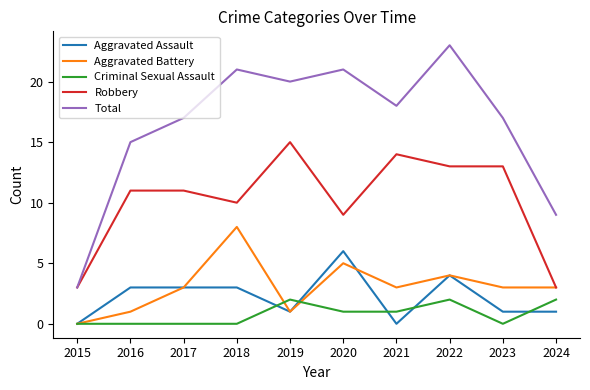

What is the difference between the Criminal Sexual Assault values at 2024 and 2020?

1